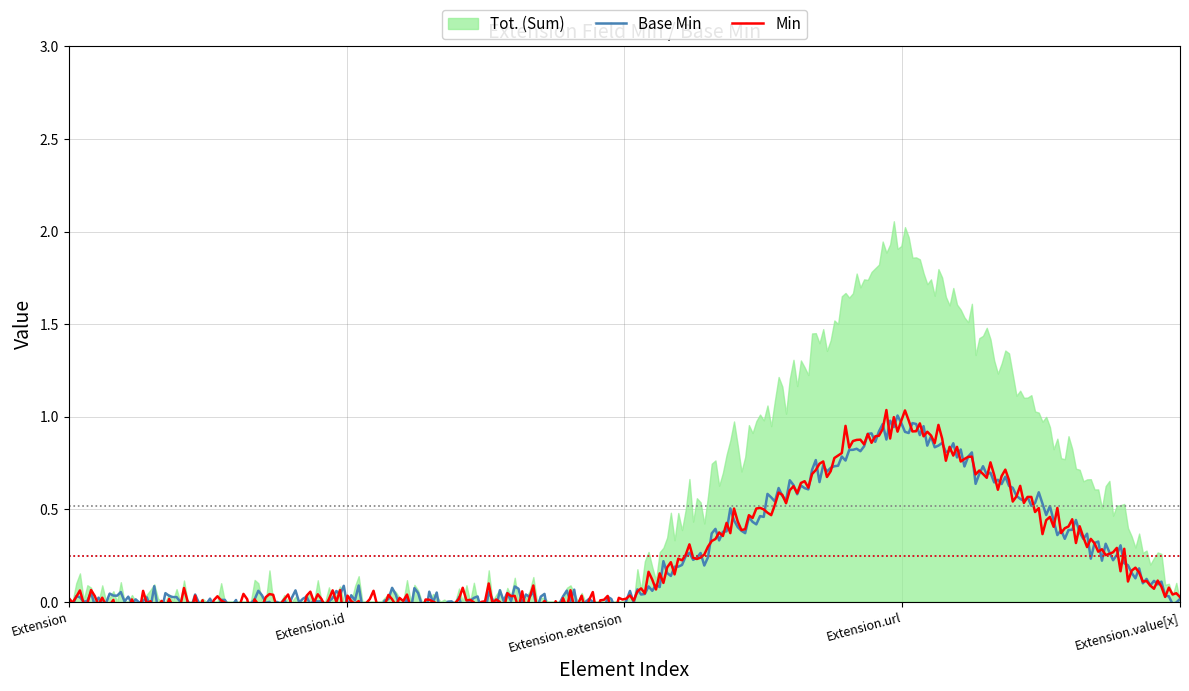

Is it true that Min equals 0 at Extension?

True